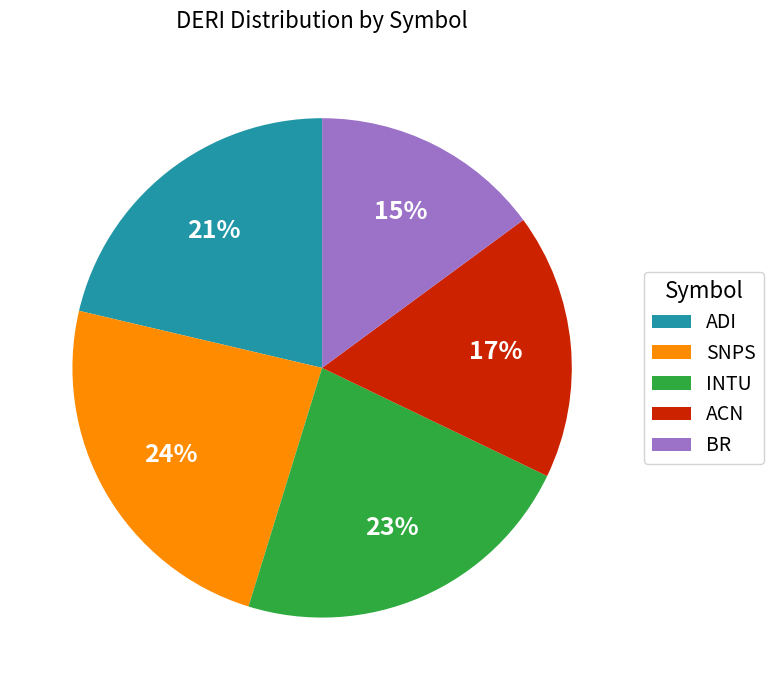

Which category has the smallest portion of the pie?

BR